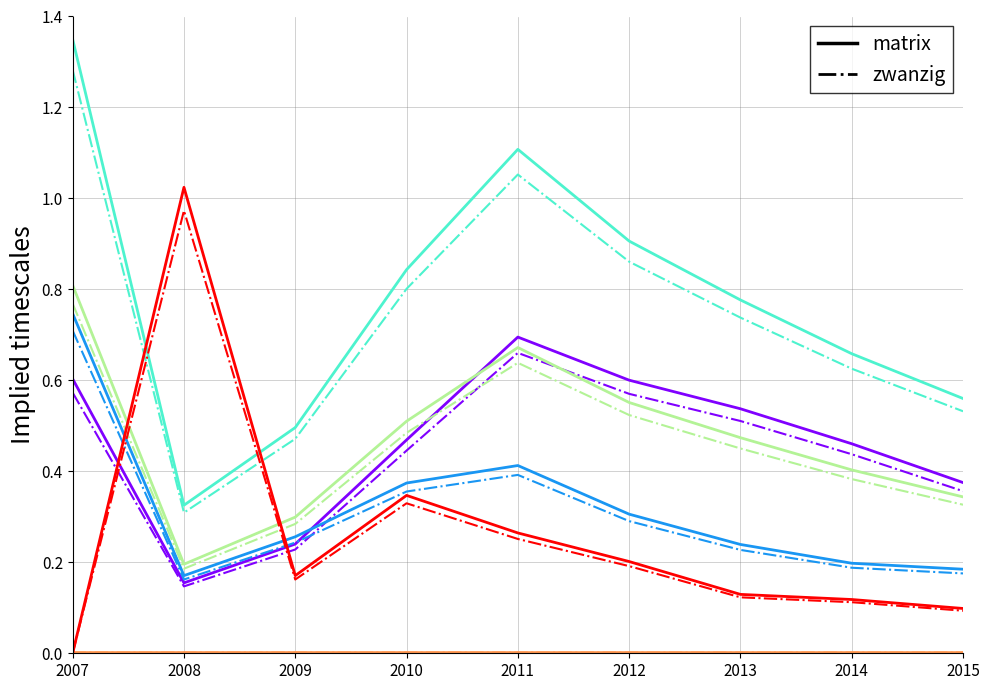

Reading left to right, what are all the values shown in this chart?

Matricula MM: 2007=0.6	2008=0.2	2009=0.2	2010=0.5	2011=0.7	2012=0.6	2013=0.5	2014=0.5	2015=0.4
Matricula HH: 2007=0.7	2008=0.2	2009=0.3	2010=0.4	2011=0.4	2012=0.3	2013=0.2	2014=0.2	2015=0.2
Matricula TT: 2007=1.4	2008=0.3	2009=0.5	2010=0.8	2011=1.1	2012=0.9	2013=0.8	2014=0.7	2015=0.6
Tasa Matricula ES: 2007=0.8	2008=0.2	2009=0.3	2010=0.5	2011=0.7	2012=0.6	2013=0.5	2014=0.4	2015=0.3
factor_scaled: 2007=0.0	2008=0.0	2009=0.0	2010=0.0	2011=0.0	2012=0.0	2013=0.0	2014=0.0	2015=0.0
Variacion Anual TT: 2007=0.0	2008=1.0	2009=0.2	2010=0.3	2011=0.3	2012=0.2	2013=0.1	2014=0.1	2015=0.1